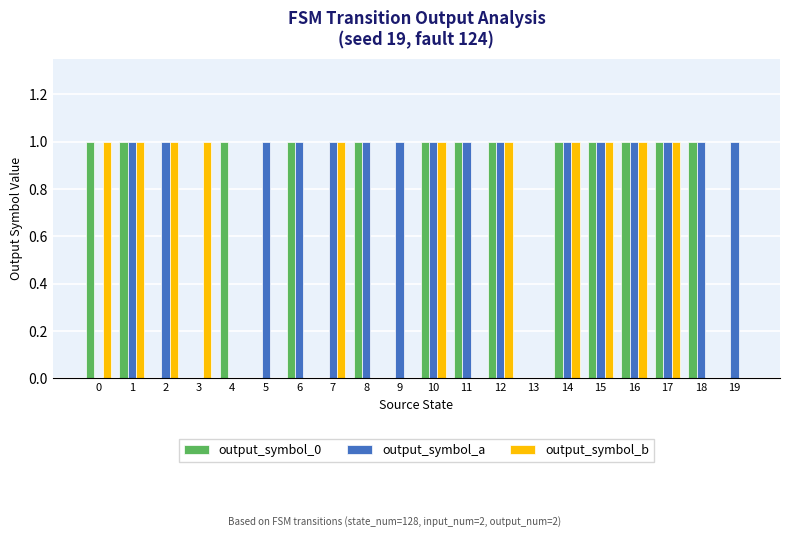

The output_symbol_0 series shows 1 at 16. True or false?

True